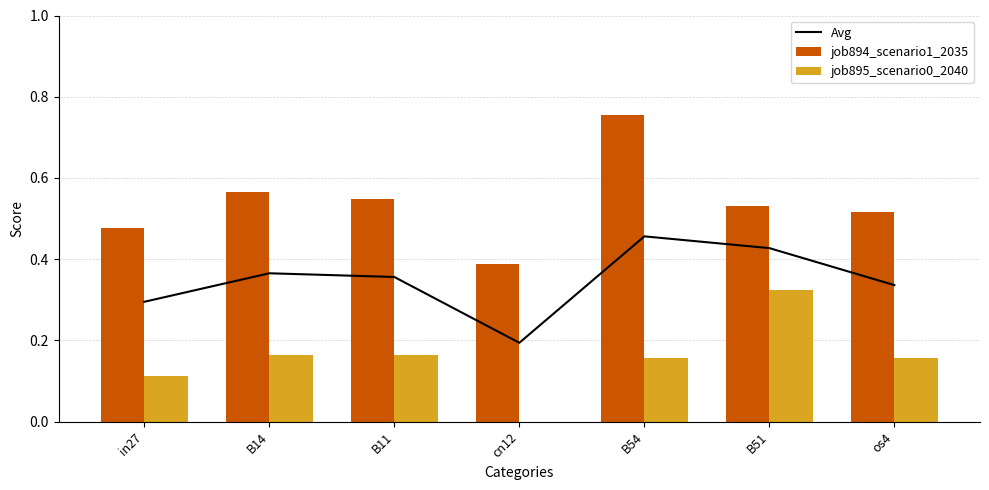

What is the difference between the maximum and minimum values in the job895_scenario0_2040 series?

0.3